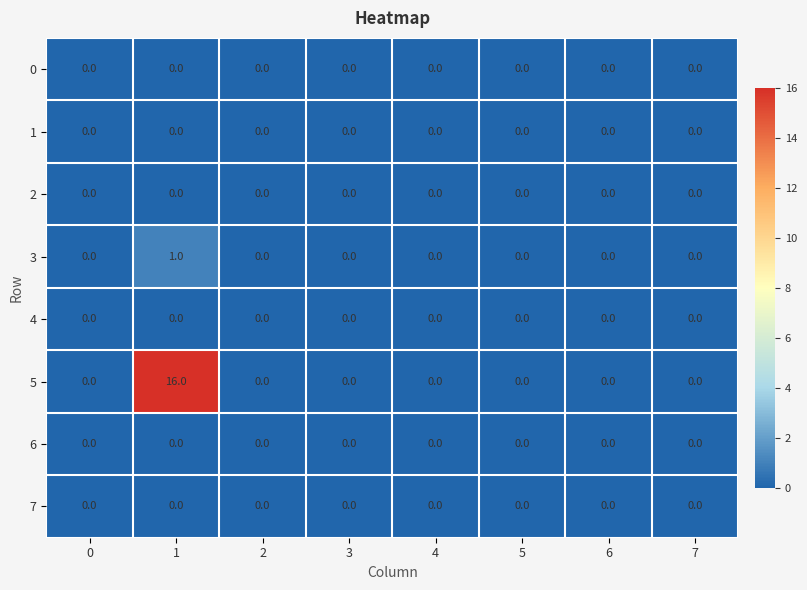

How many data points does each series have?

8